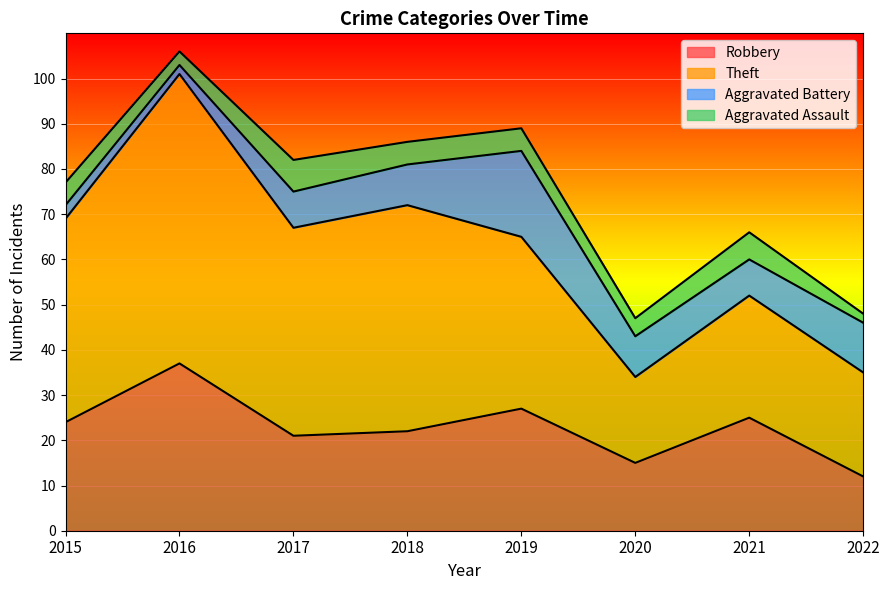

At which category does Aggravated Battery reach its first local valley?

2016